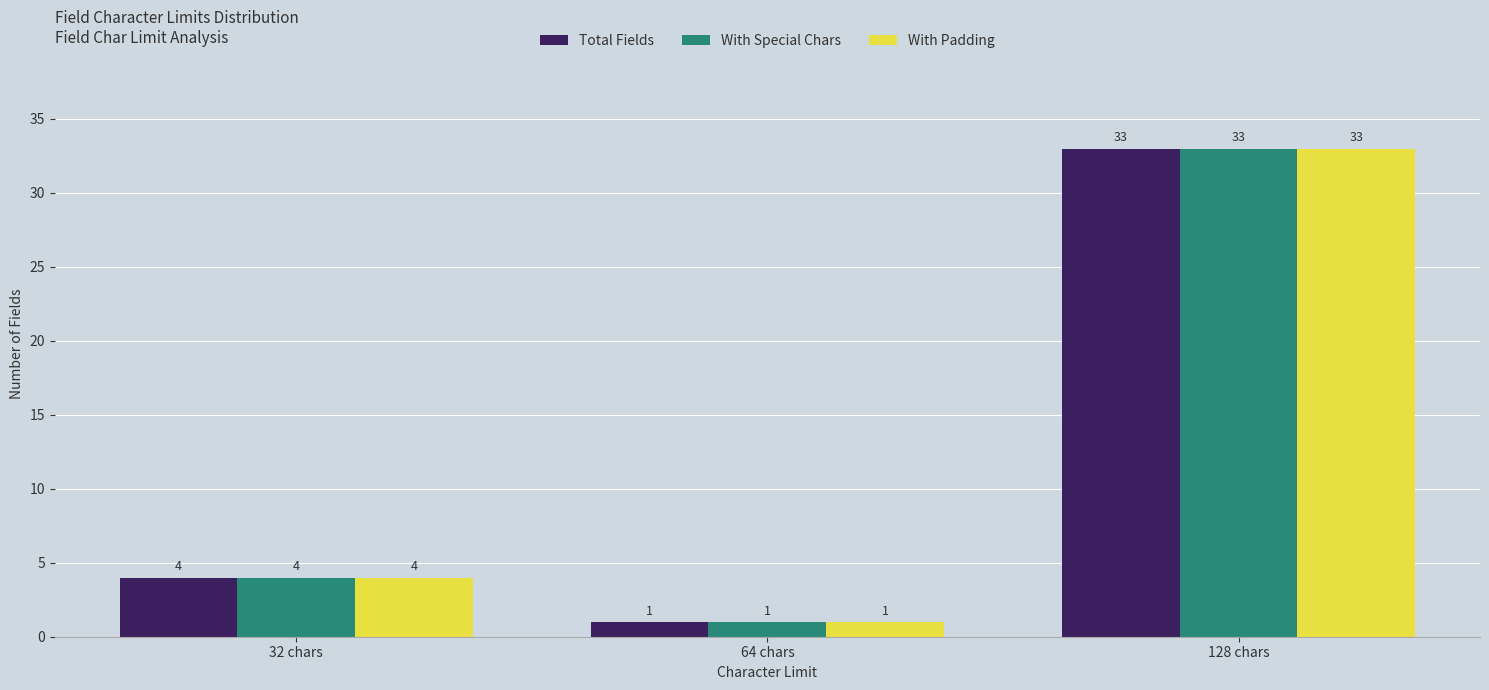

What is the sum of all Total Fields values?

38